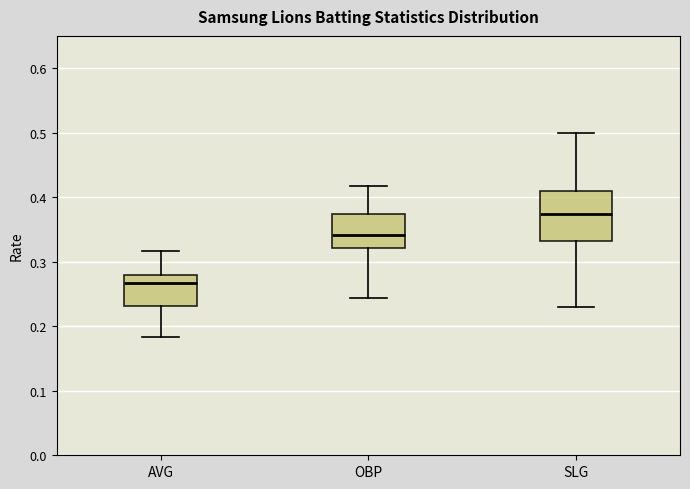

Reading left to right, read every box against the y-axis: the position of its median line, the range the box covers, and the ends of its whiskers. The values are not printed on the chart, so give them approximately, as read against the axis.

AVG: median 0.27, box 0.23 to 0.28, whiskers 0.18 to 0.32
OBP: median 0.34, box 0.32 to 0.37, whiskers 0.24 to 0.42
SLG: median 0.37, box 0.33 to 0.41, whiskers 0.23 to 0.50